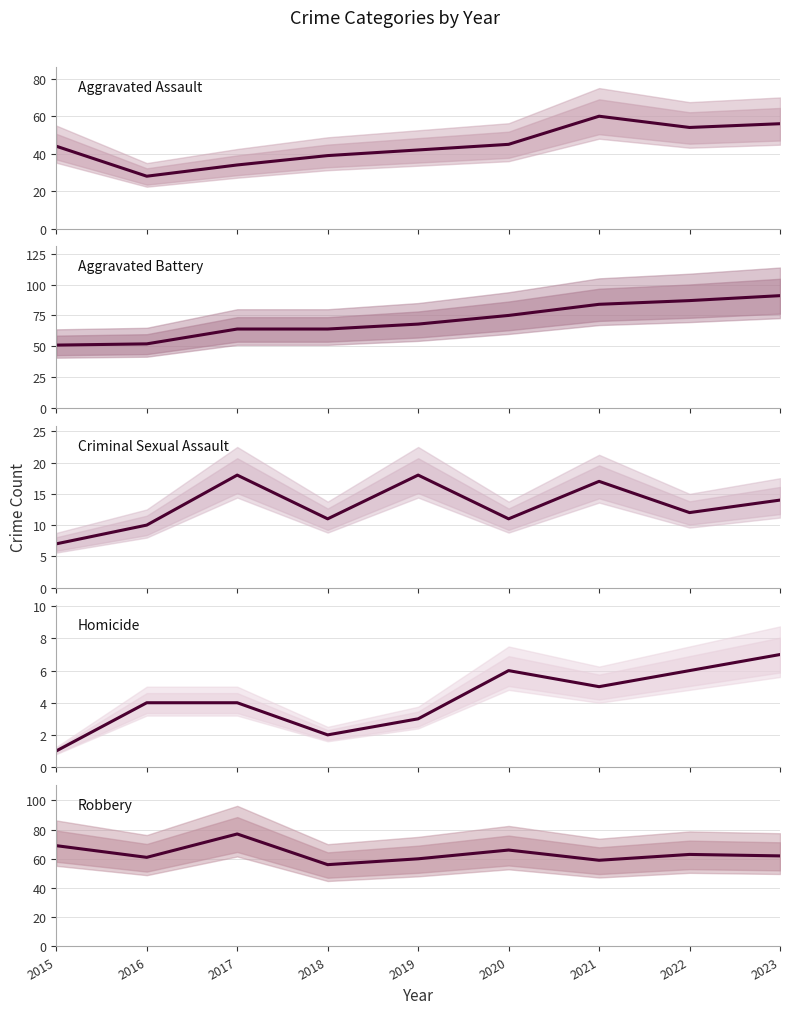

How many values in the Criminal Sexual Assault series exceed 12?

4